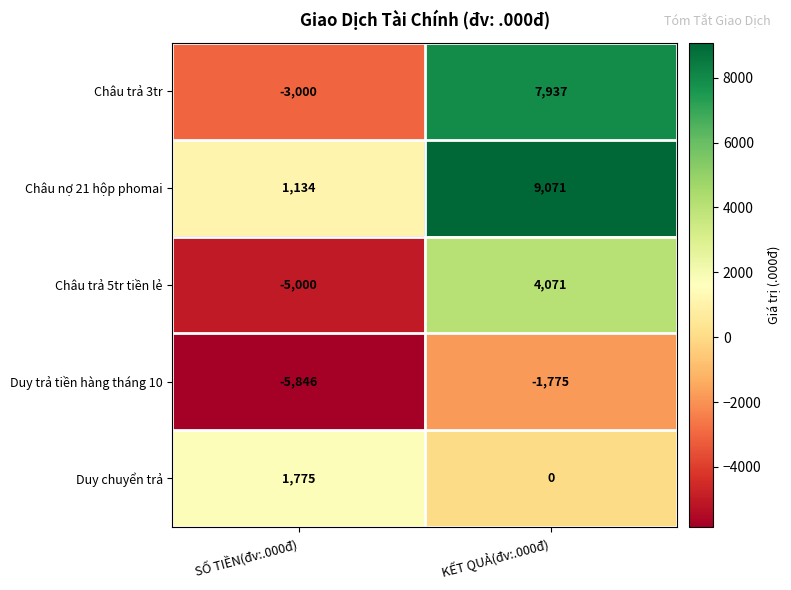

At which category is the sum across all series the highest?

KẾT QUẢ(đv:.000đ)